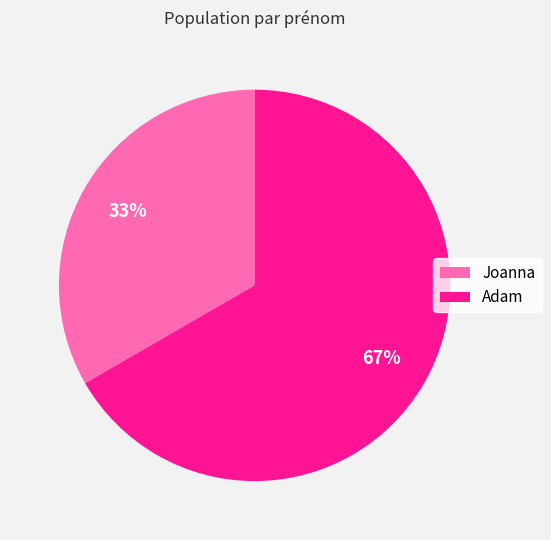

The Adam slice represents 76% of the pie. True or false?

False